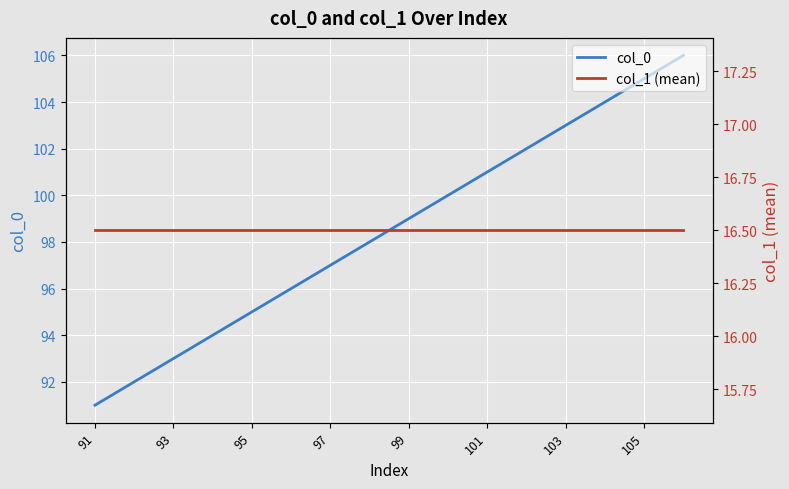

List the series in order of their peak value, lowest first.

col_1 (mean), col_0